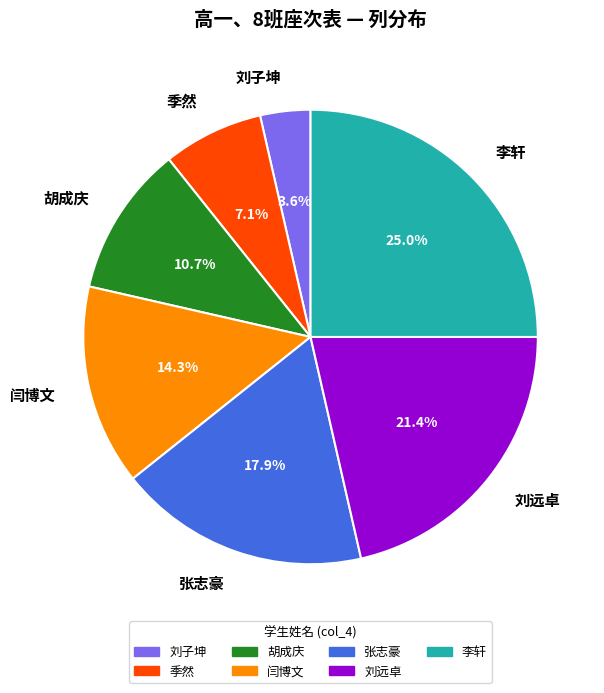

To the nearest percent, what percentage of the pie is 胡成庆?

11%